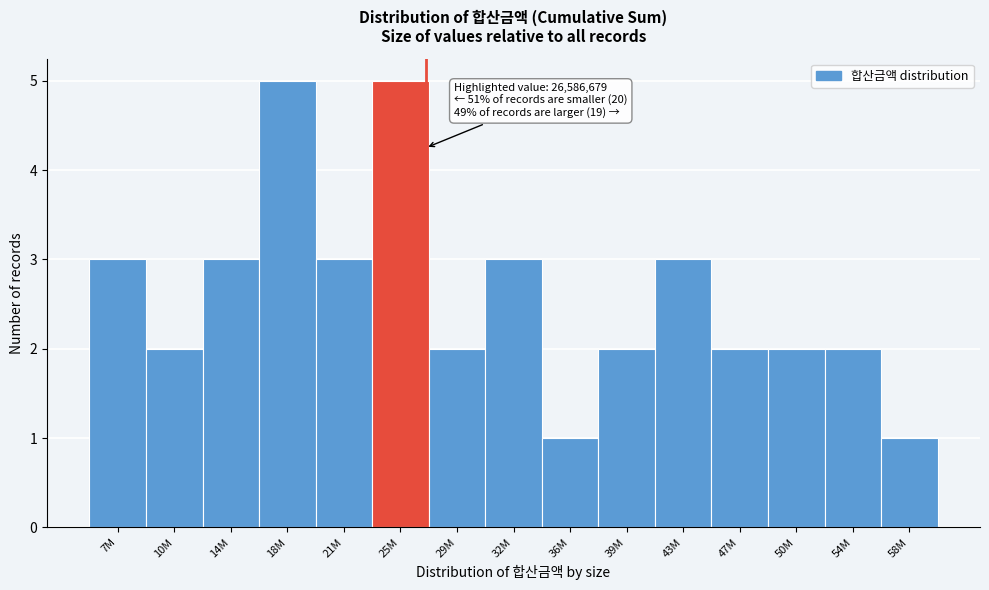

Reading left to right, transcribe all the data shown in this chart.

7M=3	10M=2	14M=3	18M=5	21M=3	25M=5	29M=2	32M=3	36M=1	39M=2	43M=3	47M=2	50M=2	54M=2	58M=1